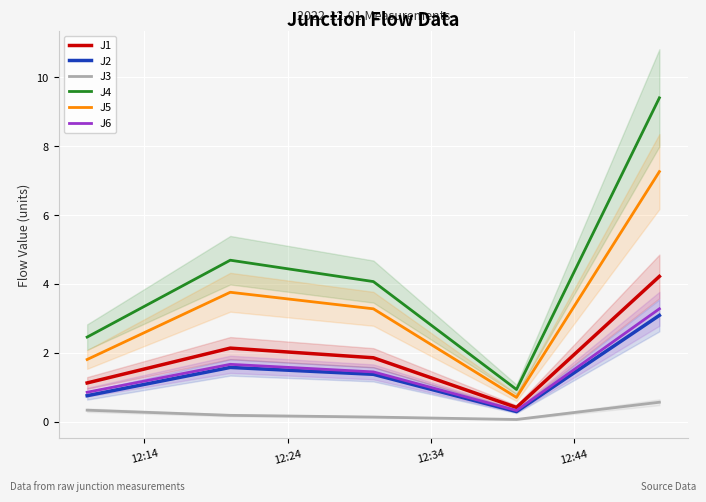

What is the sum of the J6 values at 12:14 and 12:34?

2.3